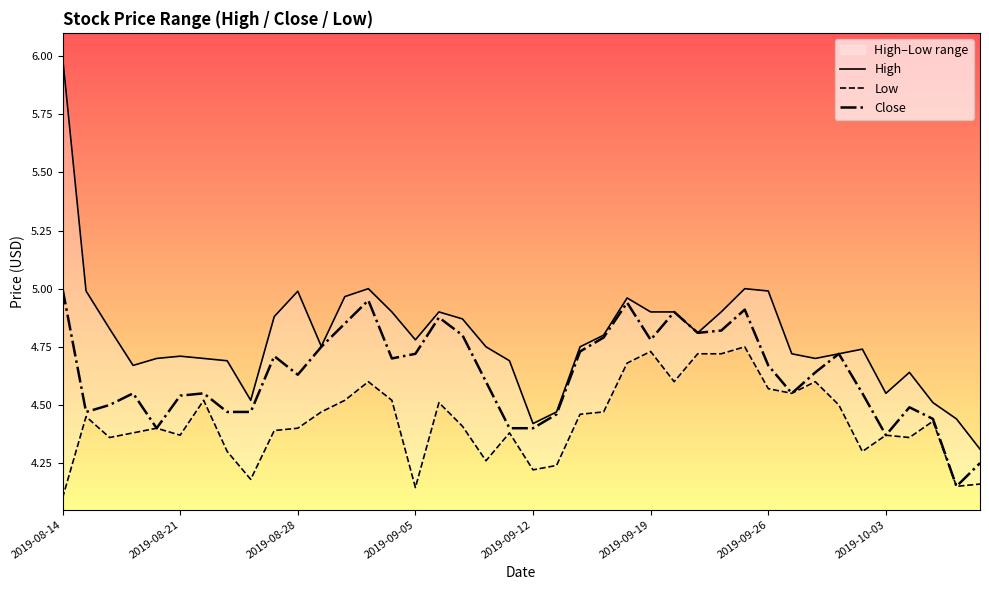

Which series has the largest total across all categories?

High